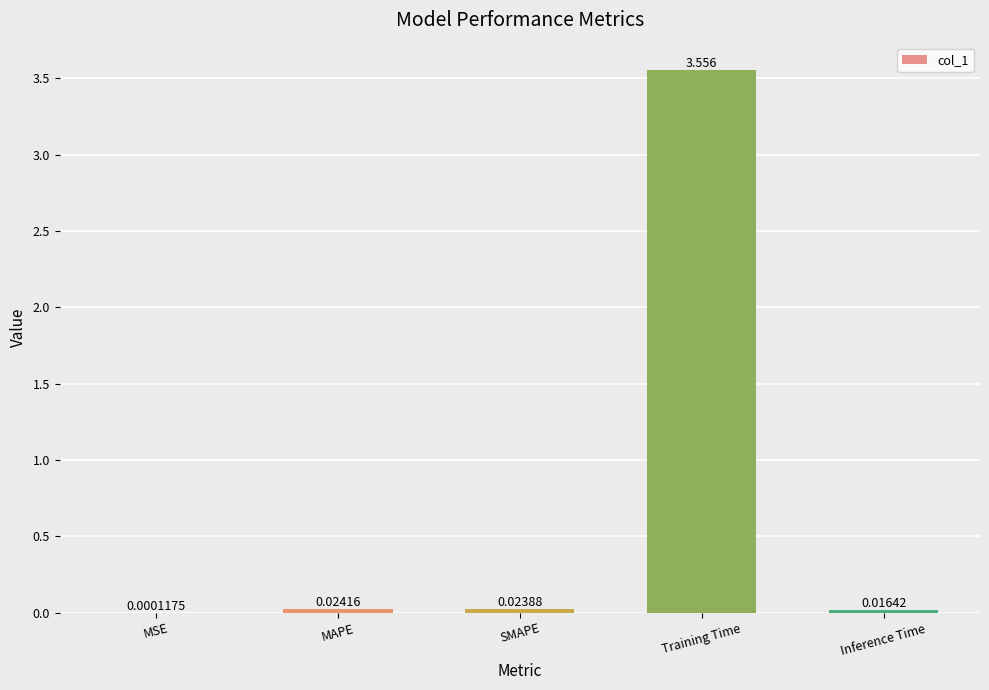

Which has a higher value, MSE or MAPE?

MAPE